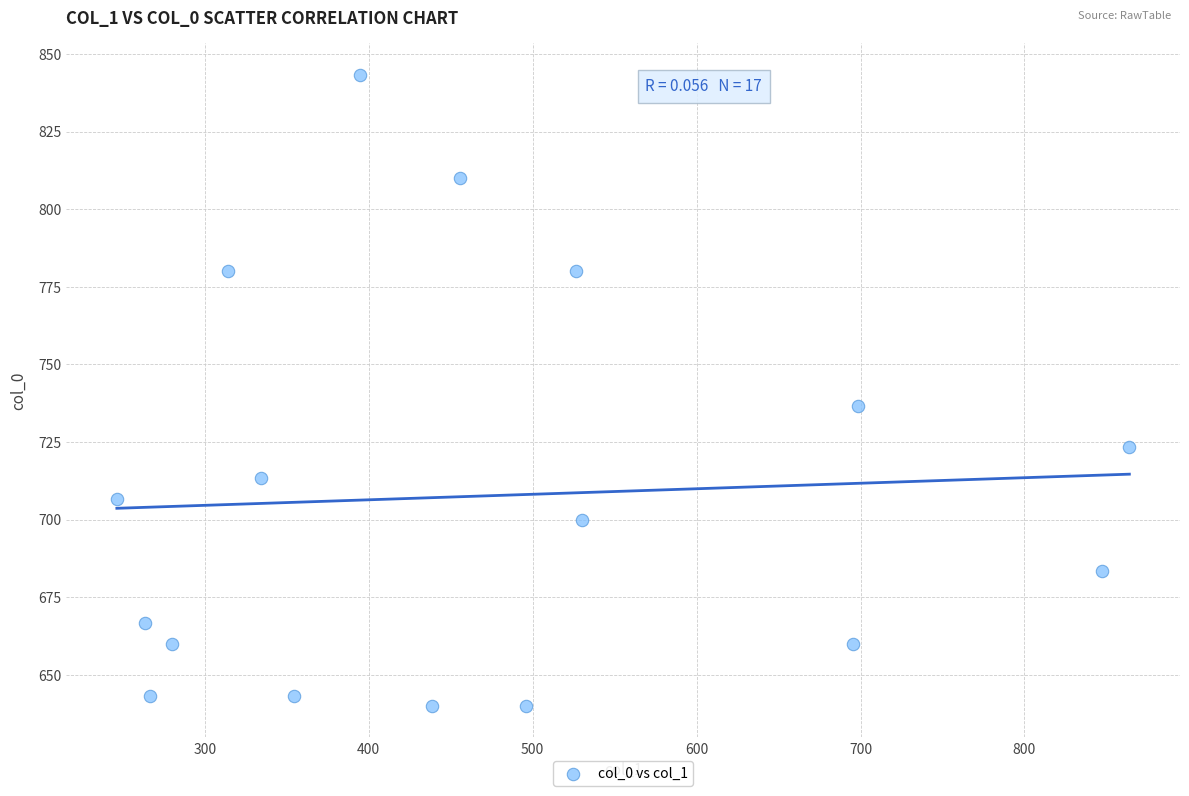

What Y value in the scatter plot is closest to 741?

736.7